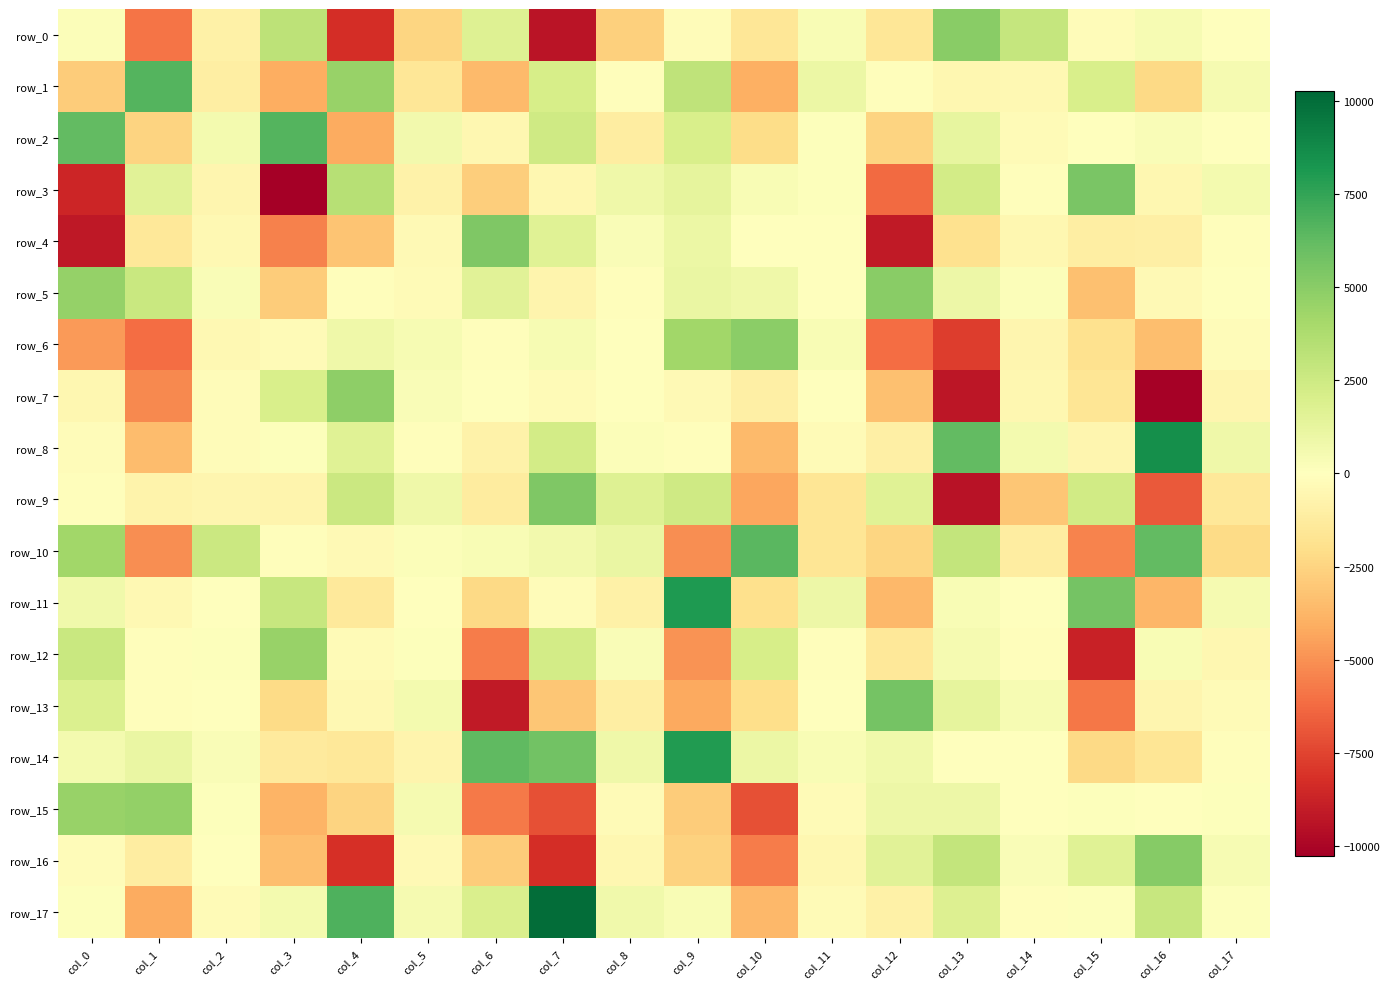

Which series has the widest spread of values?

row_3